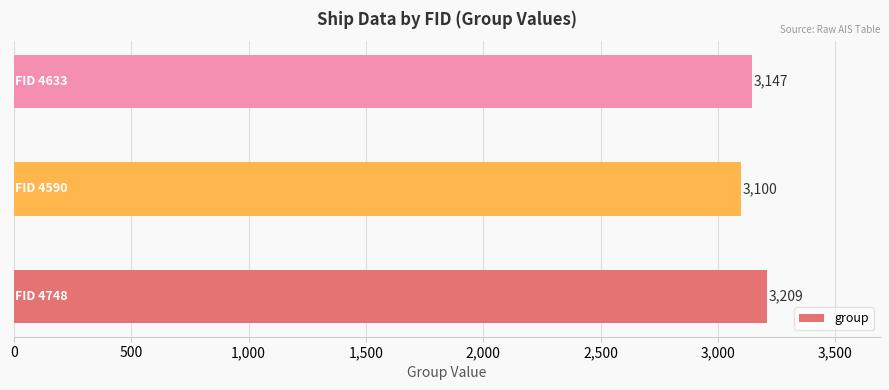

Count the values in the range 3100 to 3209.

3